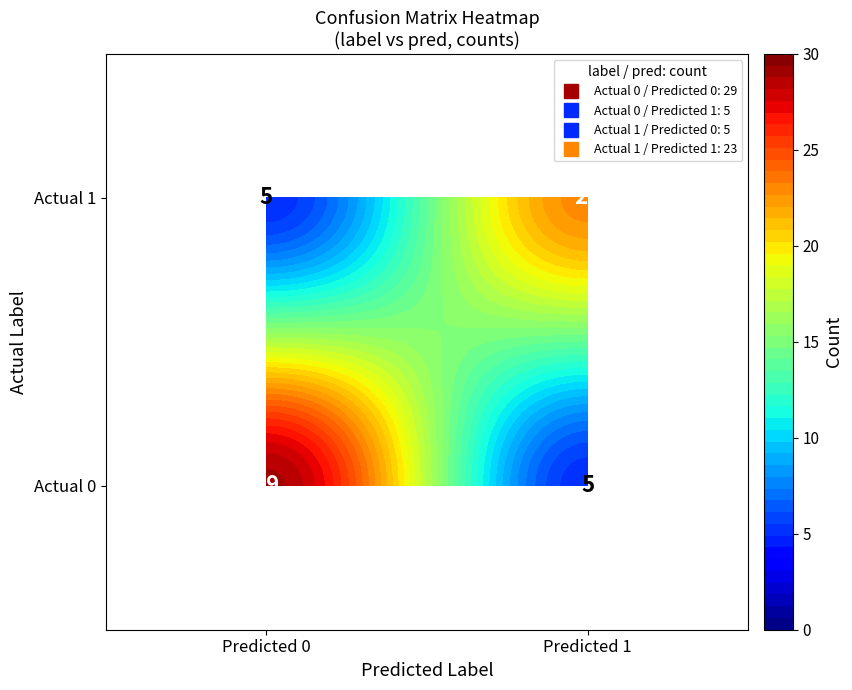

What is the maximum value shown in the chart?

29